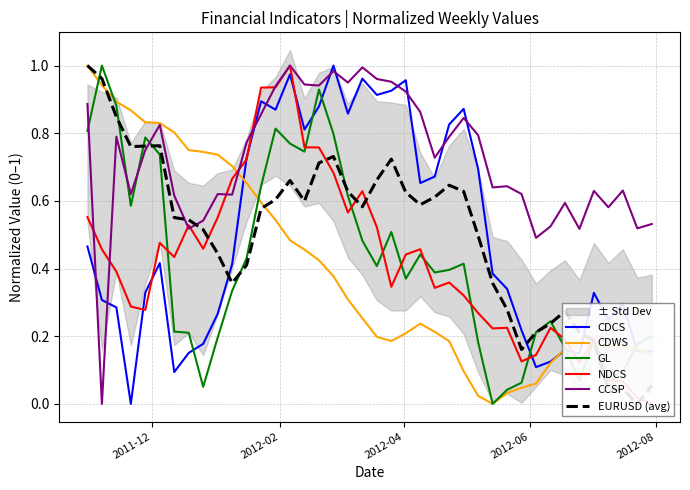

Which series ends up on top after the final intersection of CCSP and CDCS?

CCSP